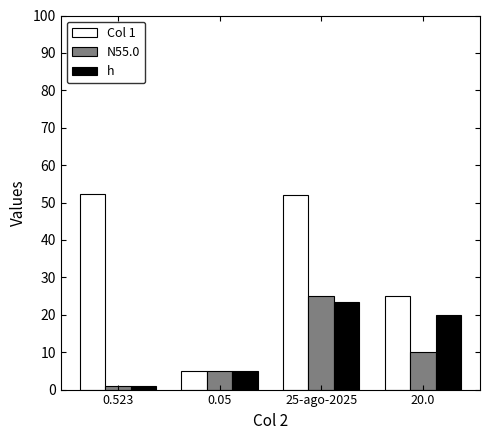

How many bars are there in each group?

3